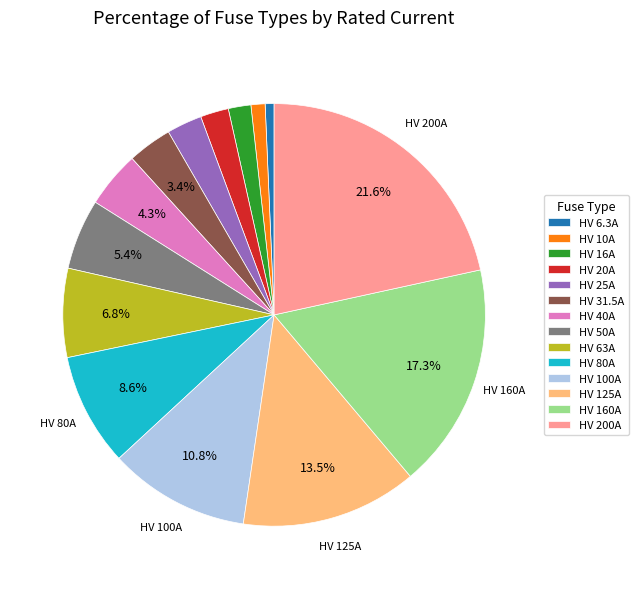

What is the ratio of the value at HV 6.3A to the value at HV 25A?

0.3